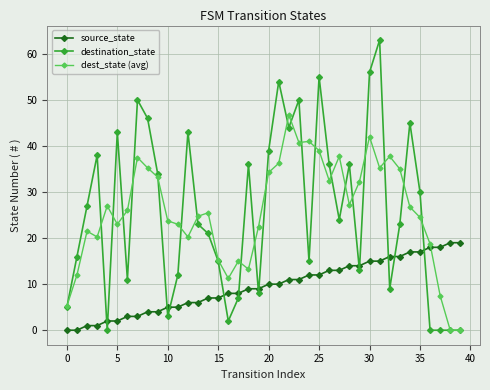

What is the difference between the second highest and minimum values in the source_state series?

19.0